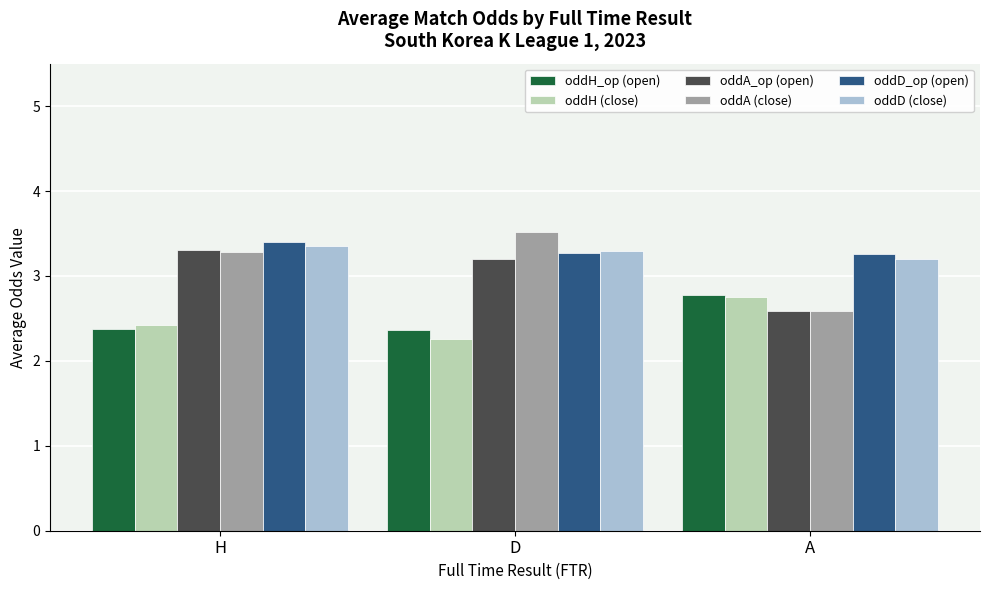

What is the spread (max minus min) of values at H?

1.0